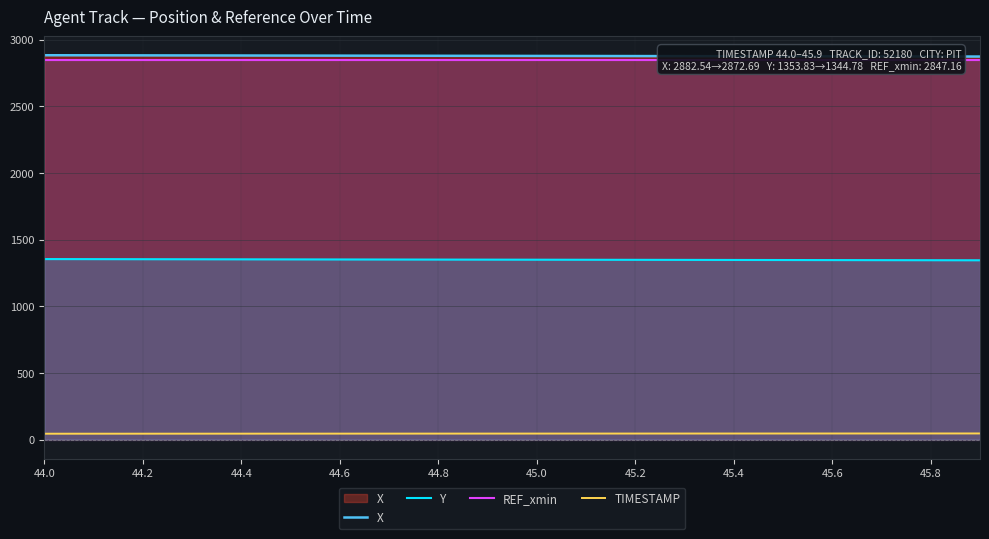

What is the total value across all series at 15?

7114.1